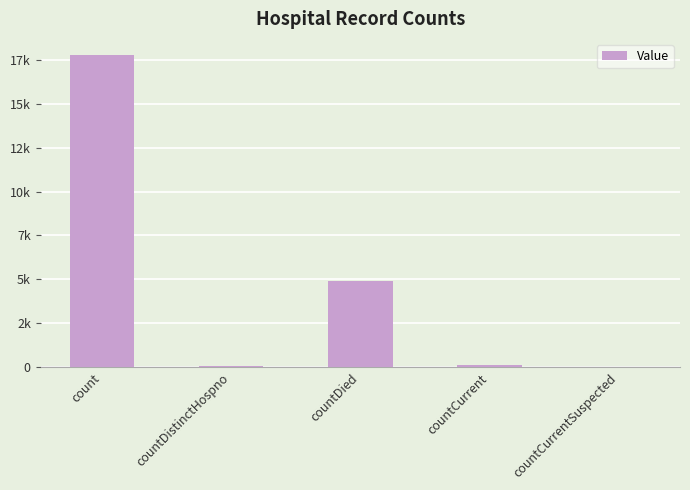

What position from the right is countCurrentSuspected?

1